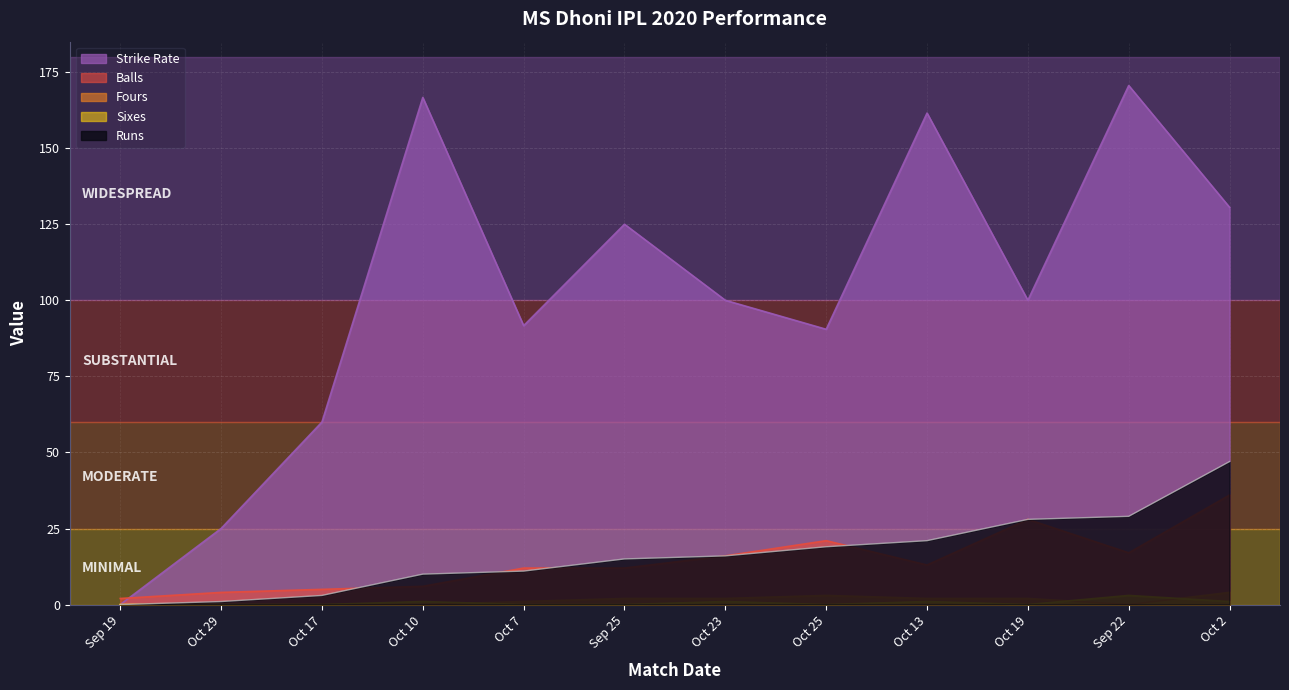

What is the maximum value for sr?

170.6